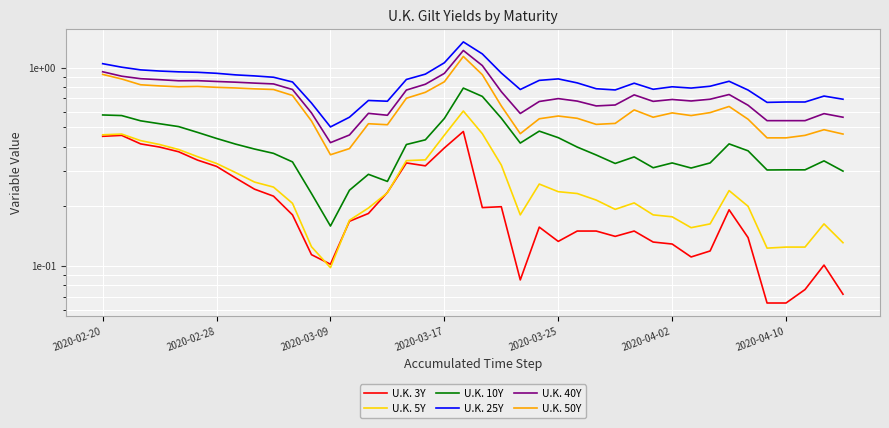

Which has a higher value, 38 or 39?

38